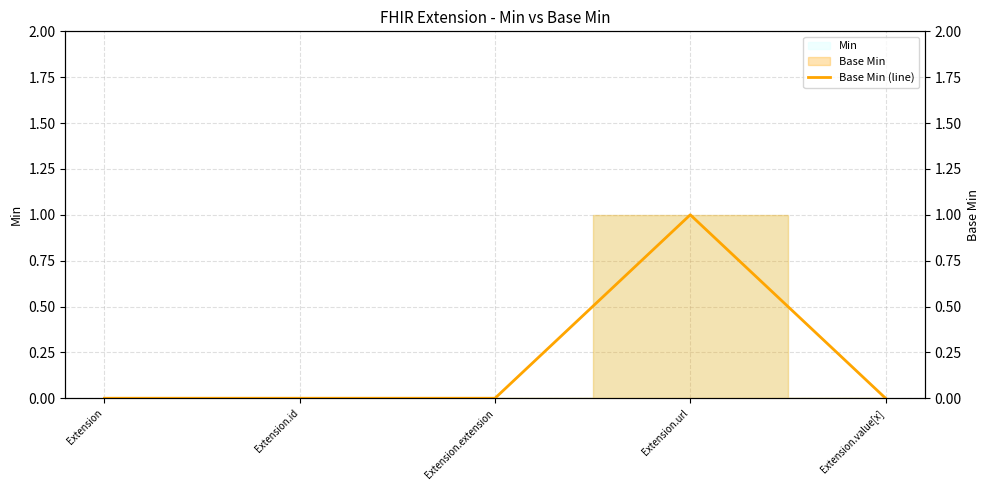

What is the value of the 4th point from the left?

1